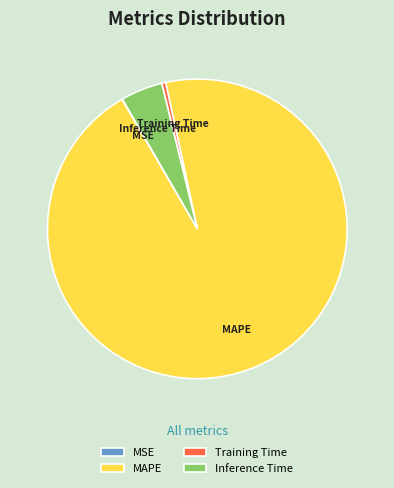

Combined, do MAPE and Training Time account for over 50%?

Yes